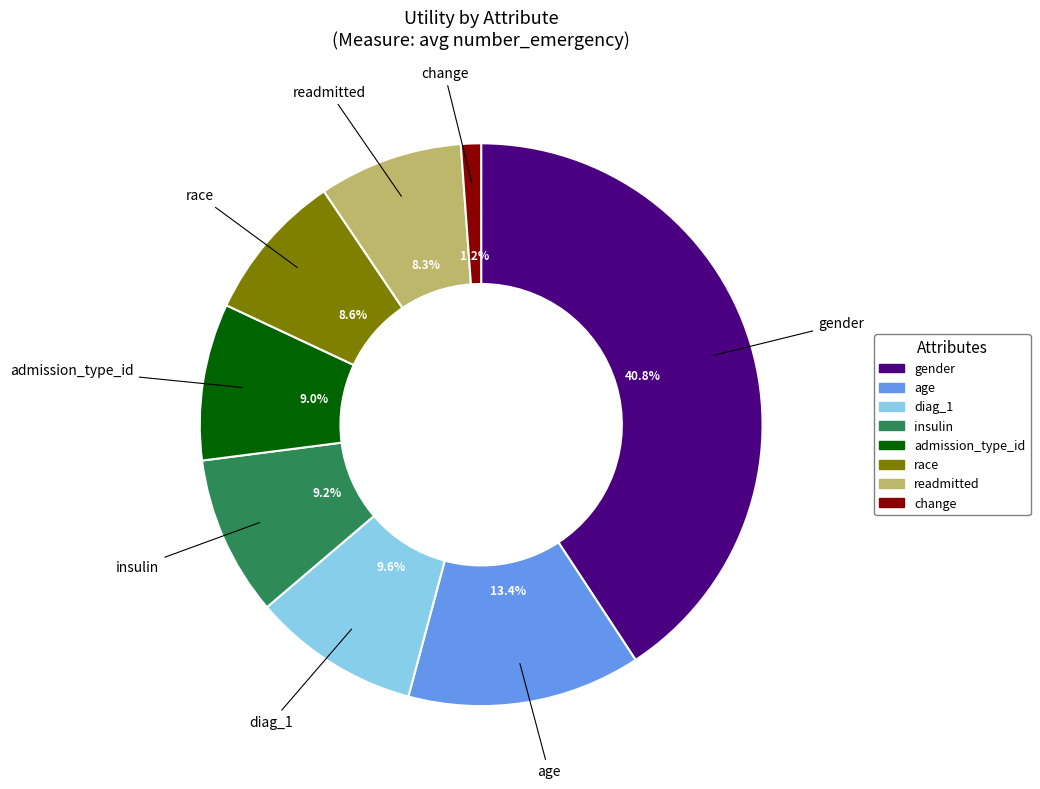

Count the number of slices in the pie.

8